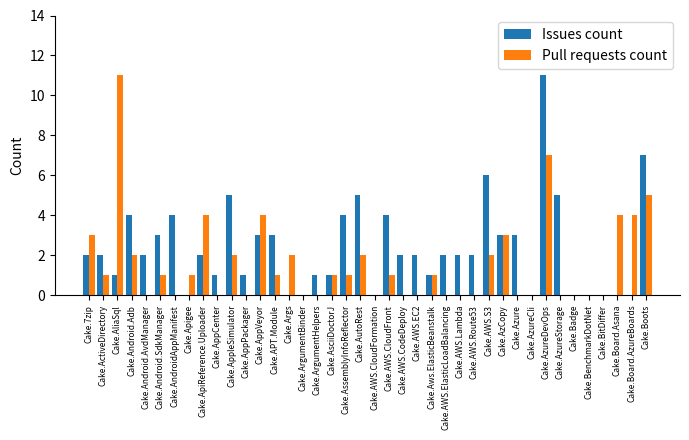

Reading left to right, extract all data points from this chart.

Issues count: Cake.7zip=2	Cake.ActiveDirectory=2	Cake.AliaSql=1	Cake.Android.Adb=4	Cake.Android.AvdManager=2	Cake.Android.SdkManager=3	Cake.AndroidAppManifest=4	Cake.Apigee=0	Cake.ApiReference.Uploader=2	Cake.AppCenter=1	Cake.AppleSimulator=5	Cake.AppPackager=1	Cake.AppVeyor=3	Cake.APT.Module=3	Cake.Args=0	Cake.ArgumentBinder=0	Cake.ArgumentHelpers=1	Cake.AsciiDoctorJ=1	Cake.AssemblyInfoReflector=4	Cake.AutoRest=5	Cake.AWS.CloudFormation=0	Cake.AWS.CloudFront=4	Cake.AWS.CodeDeploy=2	Cake.AWS.EC2=2	Cake.Aws.ElasticBeanstalk=1	Cake.AWS.ElasticLoadBalancing=2	Cake.AWS.Lambda=2	Cake.AWS.Route53=2	Cake.AWS.S3=6	Cake.AzCopy=3	Cake.Azure=3	Cake.AzureCli=0	Cake.AzureDevOps=11	Cake.AzureStorage=5	Cake.Badge=0	Cake.BenchmarkDotNet=0	Cake.BitDiffer=0	Cake.Board.Asana=0	Cake.Board.AzureBoards=0	Cake.Boots=7
Pull requests count: Cake.7zip=3	Cake.ActiveDirectory=1	Cake.AliaSql=11	Cake.Android.Adb=2	Cake.Android.AvdManager=0	Cake.Android.SdkManager=1	Cake.AndroidAppManifest=0	Cake.Apigee=1	Cake.ApiReference.Uploader=4	Cake.AppCenter=0	Cake.AppleSimulator=2	Cake.AppPackager=0	Cake.AppVeyor=4	Cake.APT.Module=1	Cake.Args=2	Cake.ArgumentBinder=0	Cake.ArgumentHelpers=0	Cake.AsciiDoctorJ=1	Cake.AssemblyInfoReflector=1	Cake.AutoRest=2	Cake.AWS.CloudFormation=0	Cake.AWS.CloudFront=1	Cake.AWS.CodeDeploy=0	Cake.AWS.EC2=0	Cake.Aws.ElasticBeanstalk=1	Cake.AWS.ElasticLoadBalancing=0	Cake.AWS.Lambda=0	Cake.AWS.Route53=0	Cake.AWS.S3=2	Cake.AzCopy=3	Cake.Azure=0	Cake.AzureCli=0	Cake.AzureDevOps=7	Cake.AzureStorage=0	Cake.Badge=0	Cake.BenchmarkDotNet=0	Cake.BitDiffer=0	Cake.Board.Asana=4	Cake.Board.AzureBoards=4	Cake.Boots=5